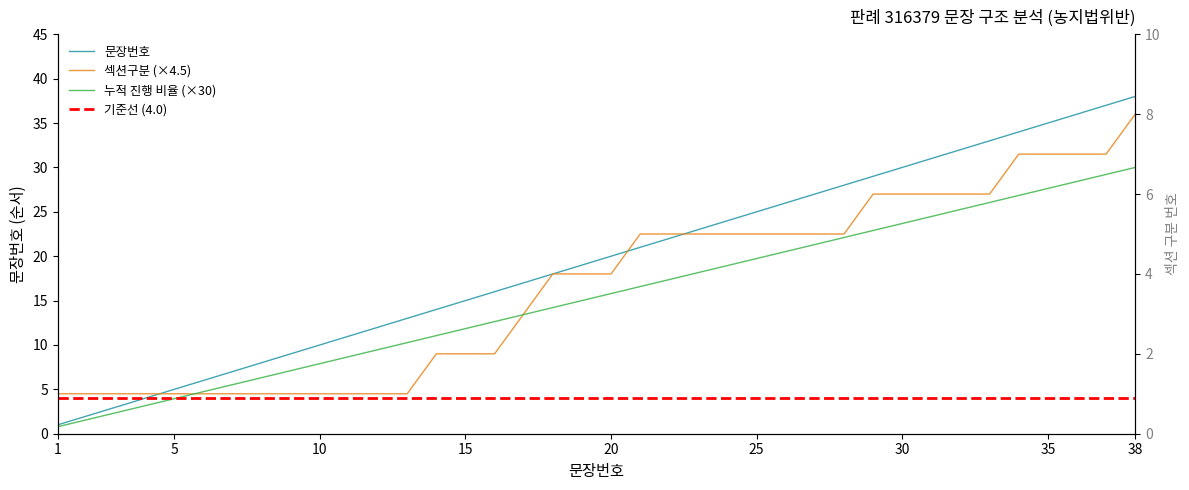

Which series has the largest total across all categories?

문장번호